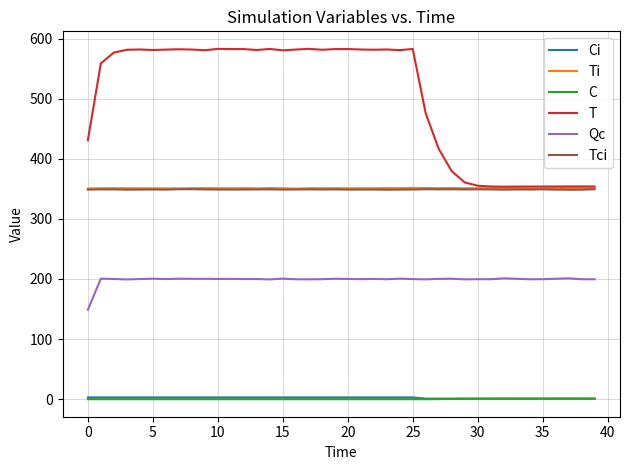

What is the highest value of the T series?

582.9